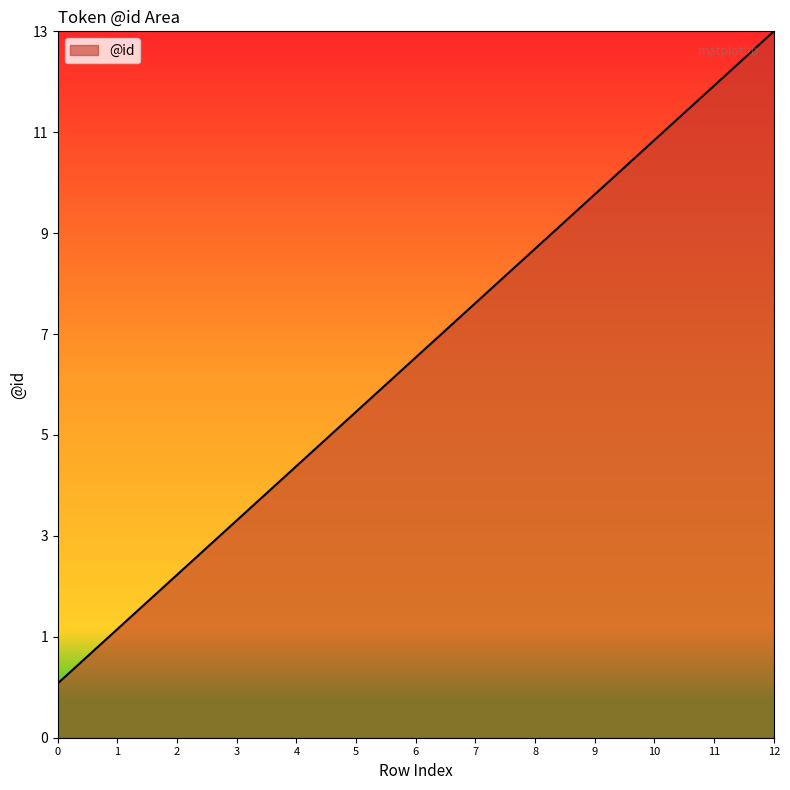

Does the chart display data point markers on the line(s)?

No